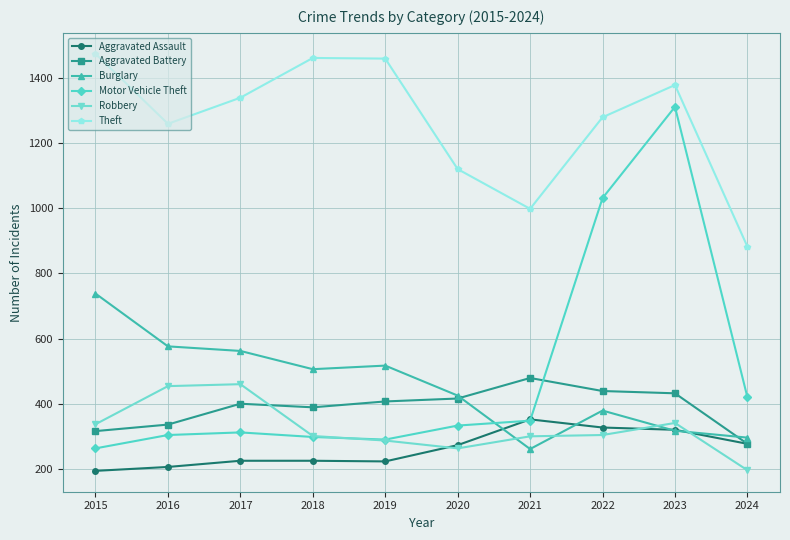

At which label is Motor Vehicle Theft closest to 787?

2022